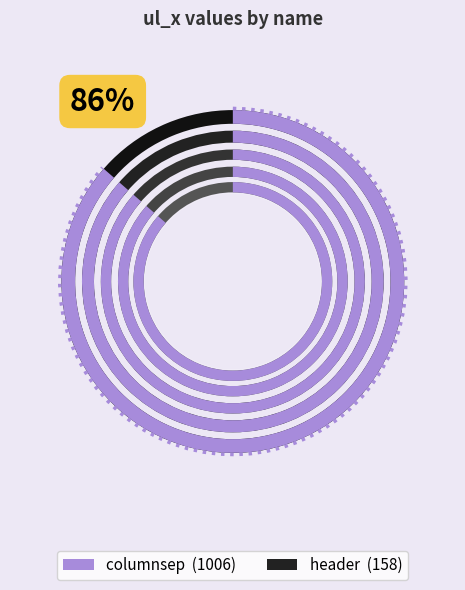

Between columnsep and header, which is larger?

columnsep